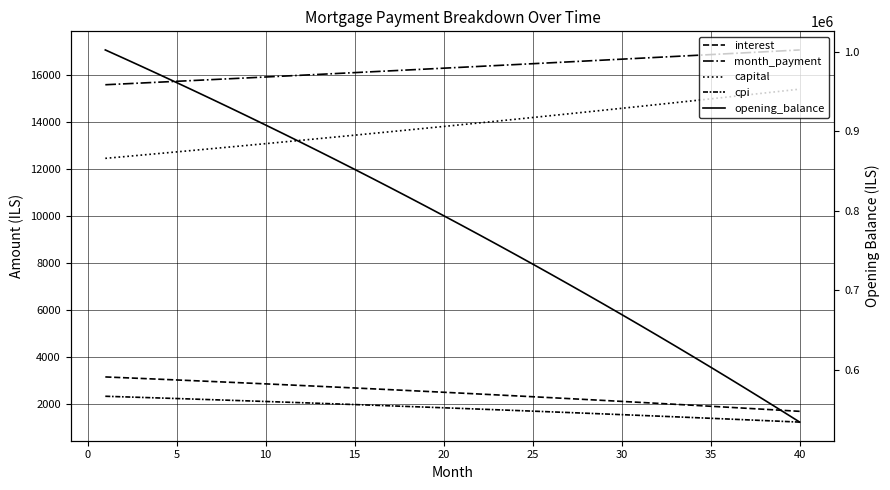

Count the number of data series in this chart.

5